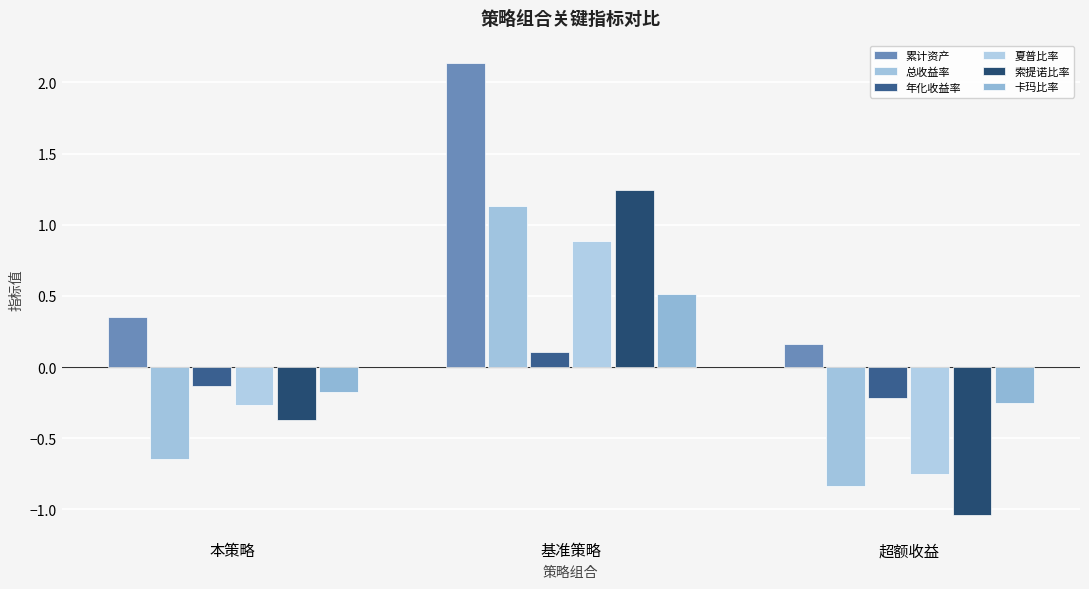

Which series has the largest range (max minus min)?

索提诺比率